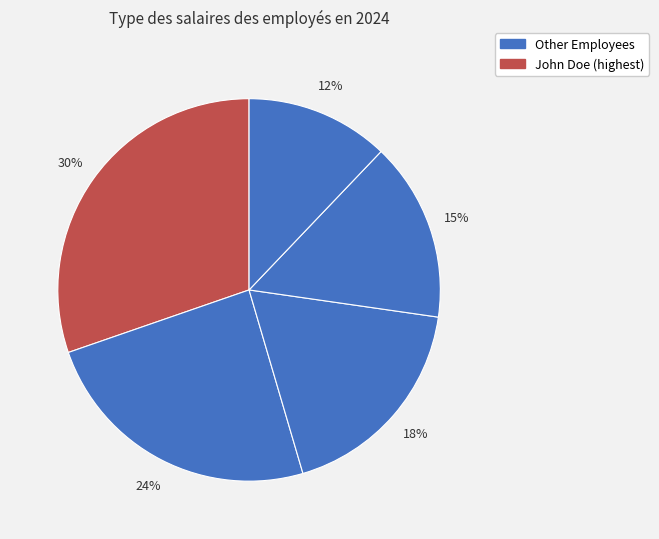

How many segments does this pie chart have?

5